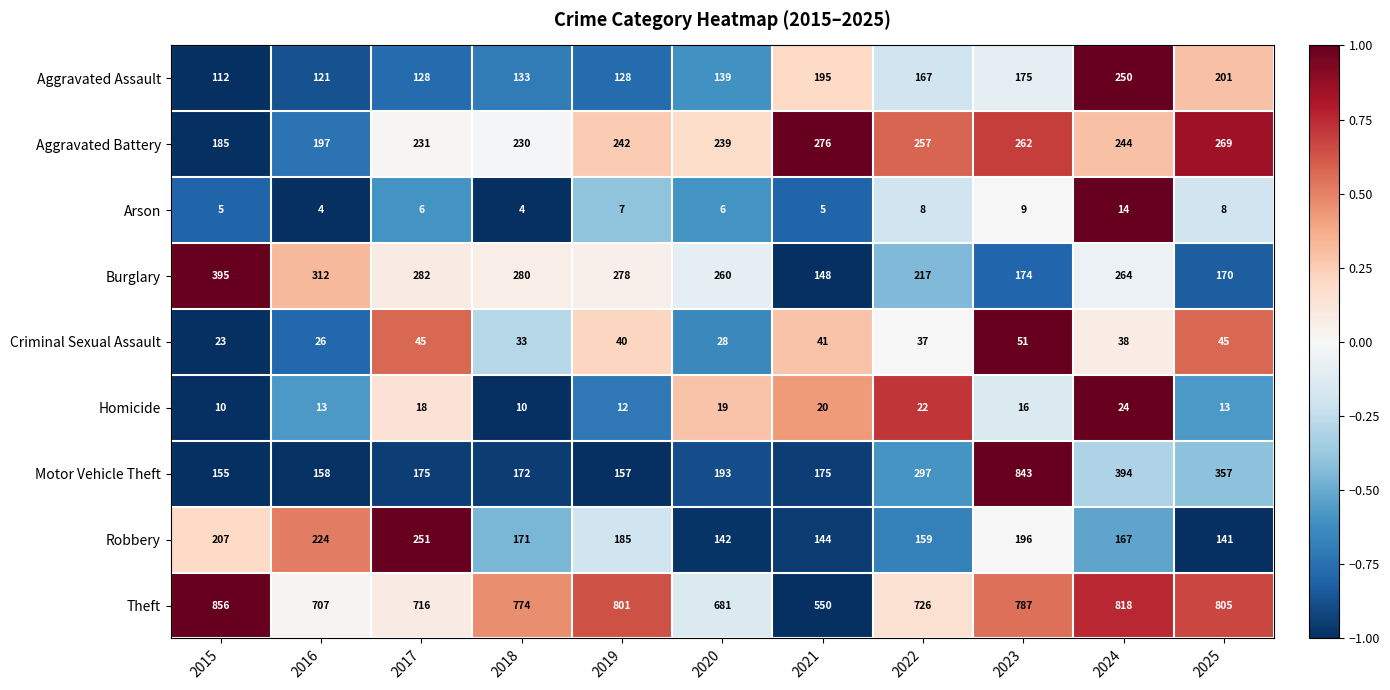

At which label does Robbery first exceed 171?

2015